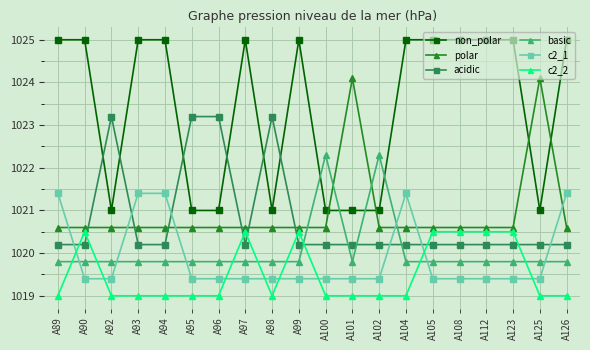

What is the value of the basic point at the 17th from the left?

1019.8